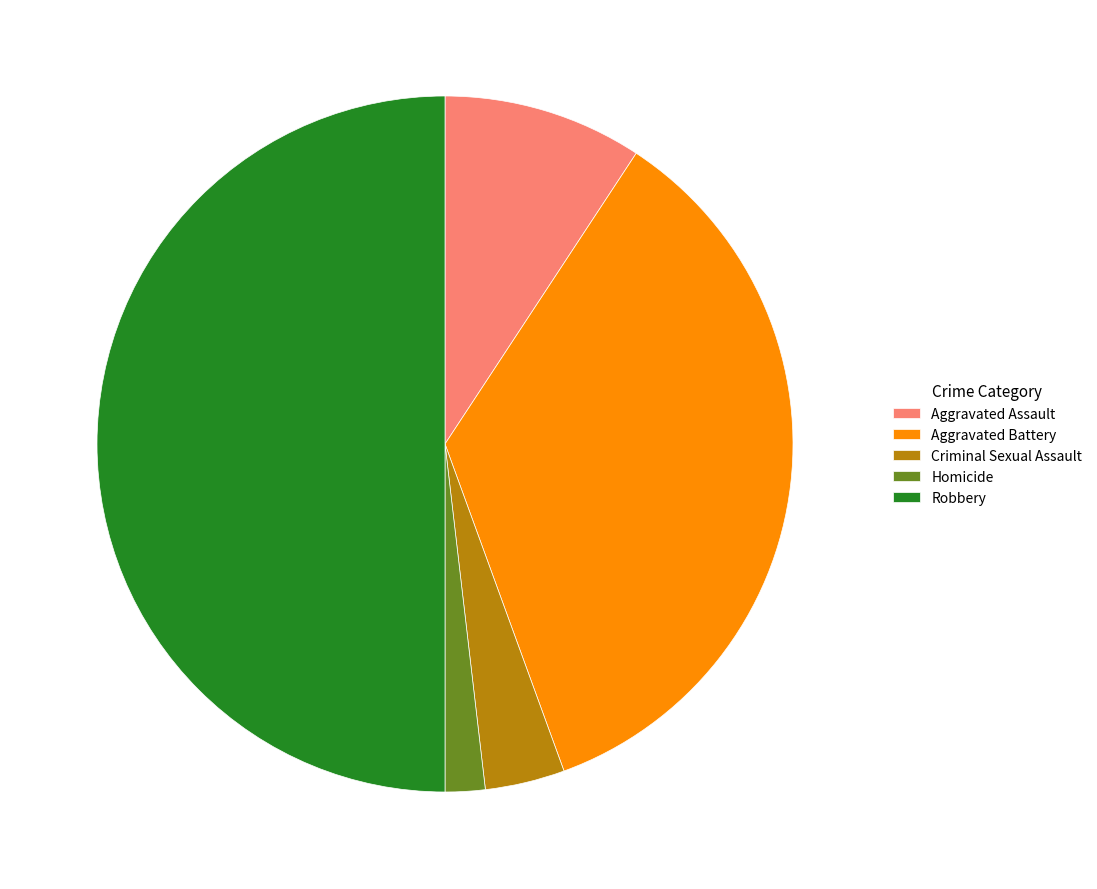

Is Aggravated Battery the majority of the pie?

No